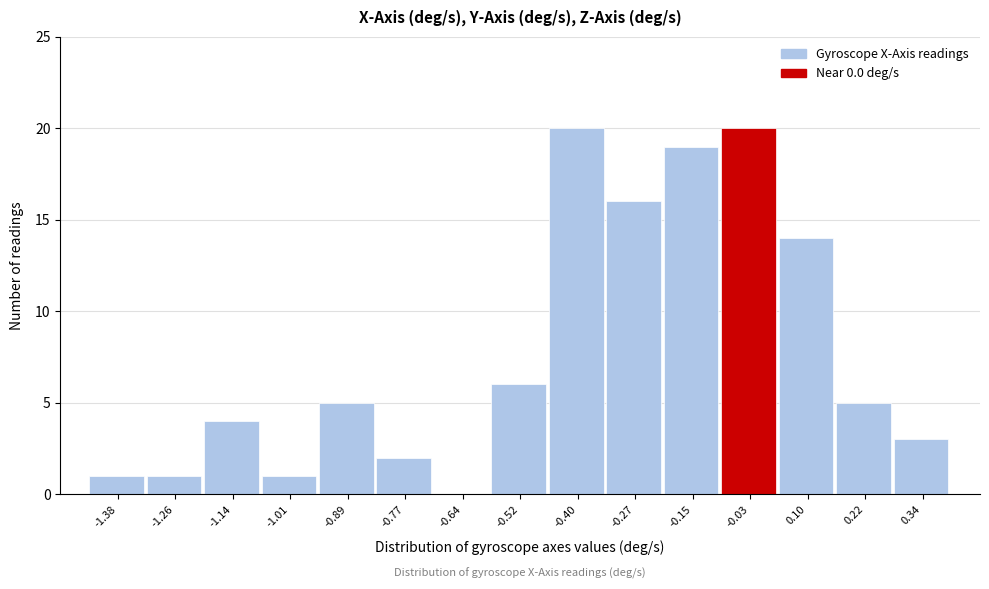

Reading right to left, transcribe all the data shown in this chart.

0.34=3	0.22=5	0.10=14	-0.03=20	-0.15=19	-0.27=16	-0.40=20	-0.52=6	-0.64=0	-0.77=2	-0.89=5	-1.01=1	-1.14=4	-1.26=1	-1.38=1